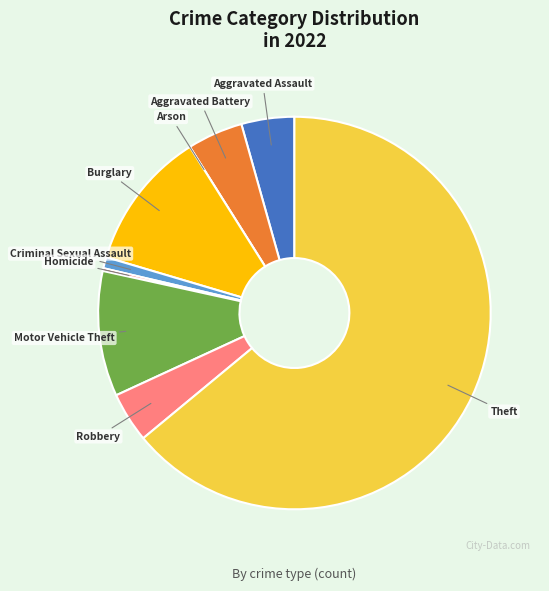

Approximately how many times larger is the value at Motor Vehicle Theft compared to Robbery?

2.5